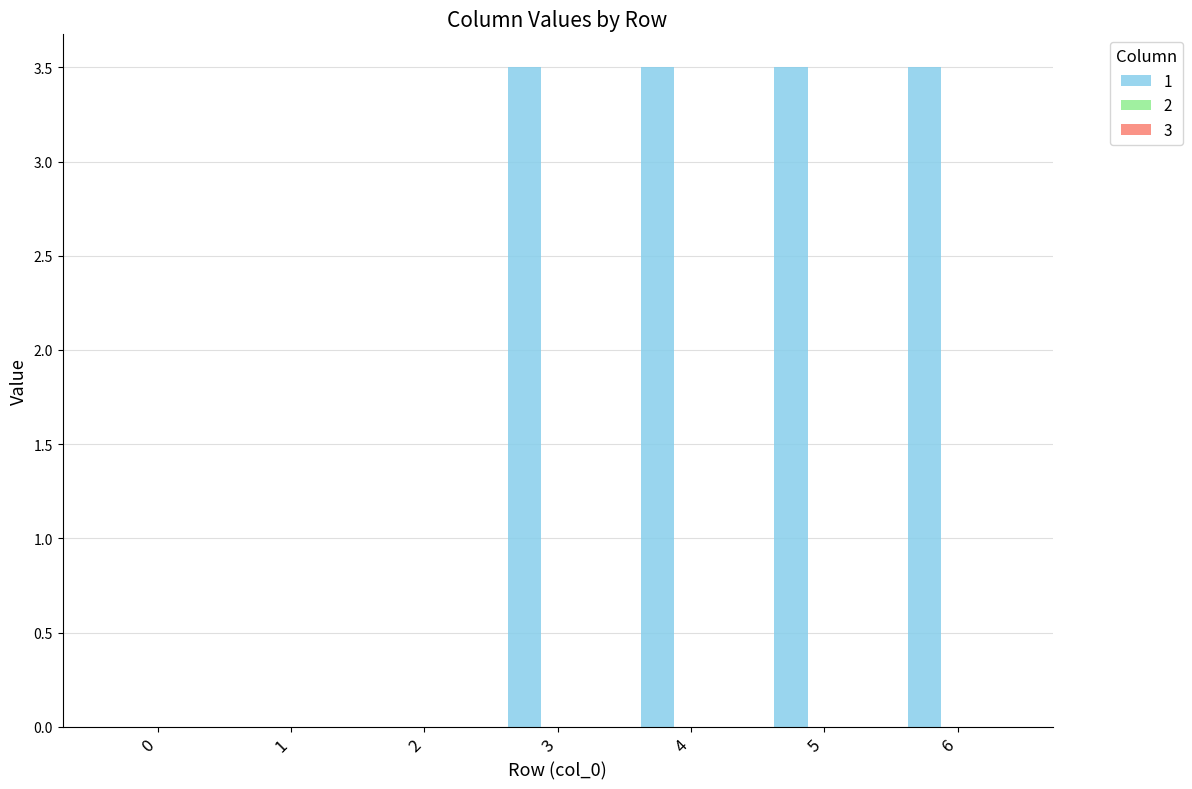

How many series are shown in this chart?

1